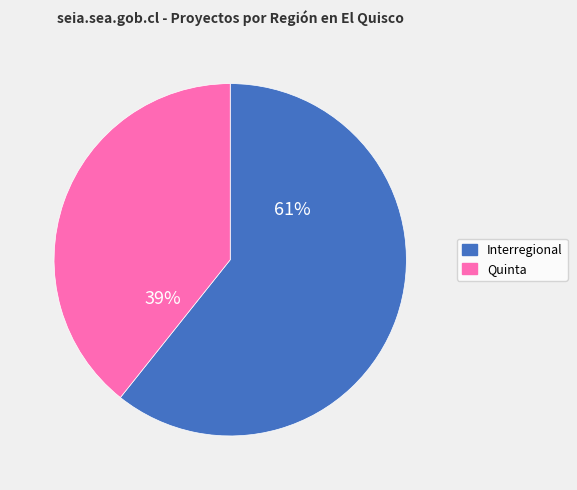

Is it true that Quinta is 47% of the pie?

False